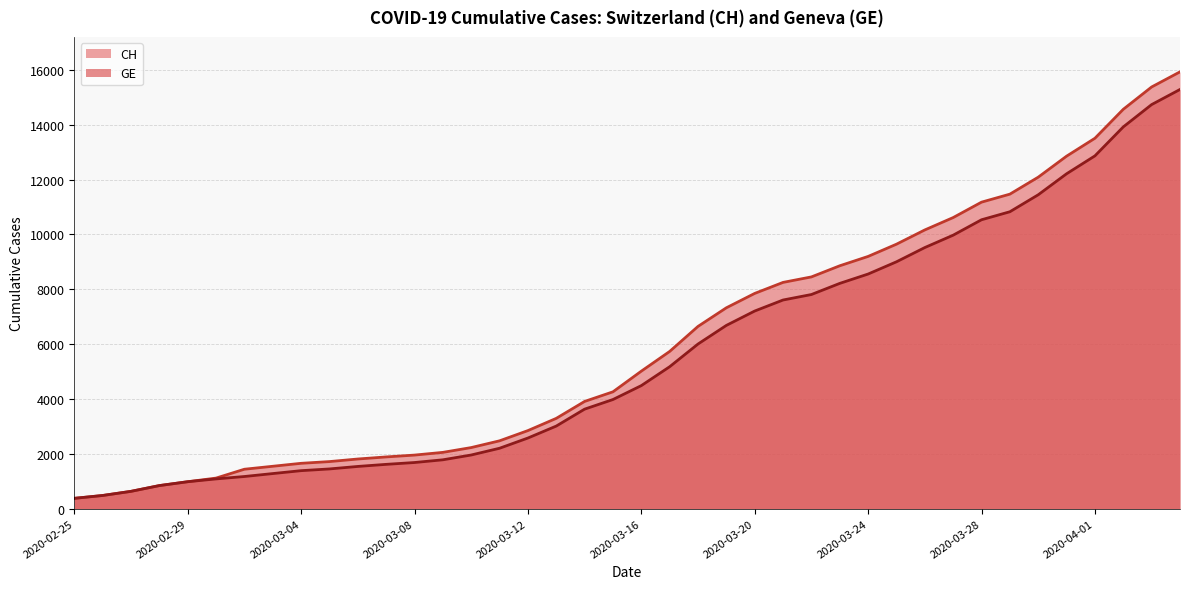

Which series has the largest range (max minus min)?

CH